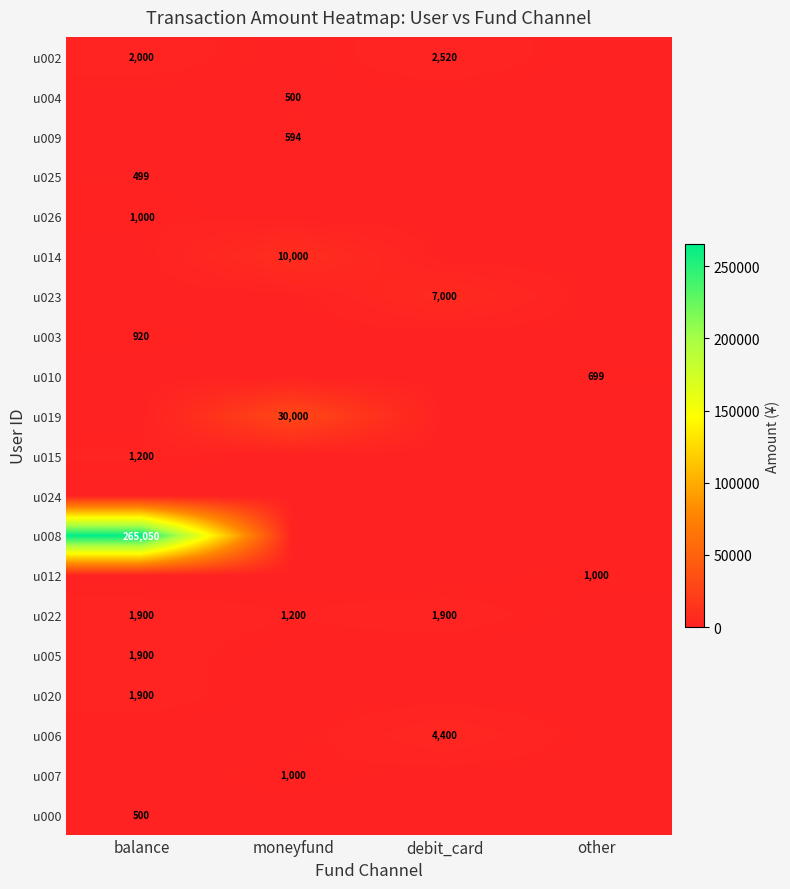

The value of u008 at balance is 443749. True or false?

False